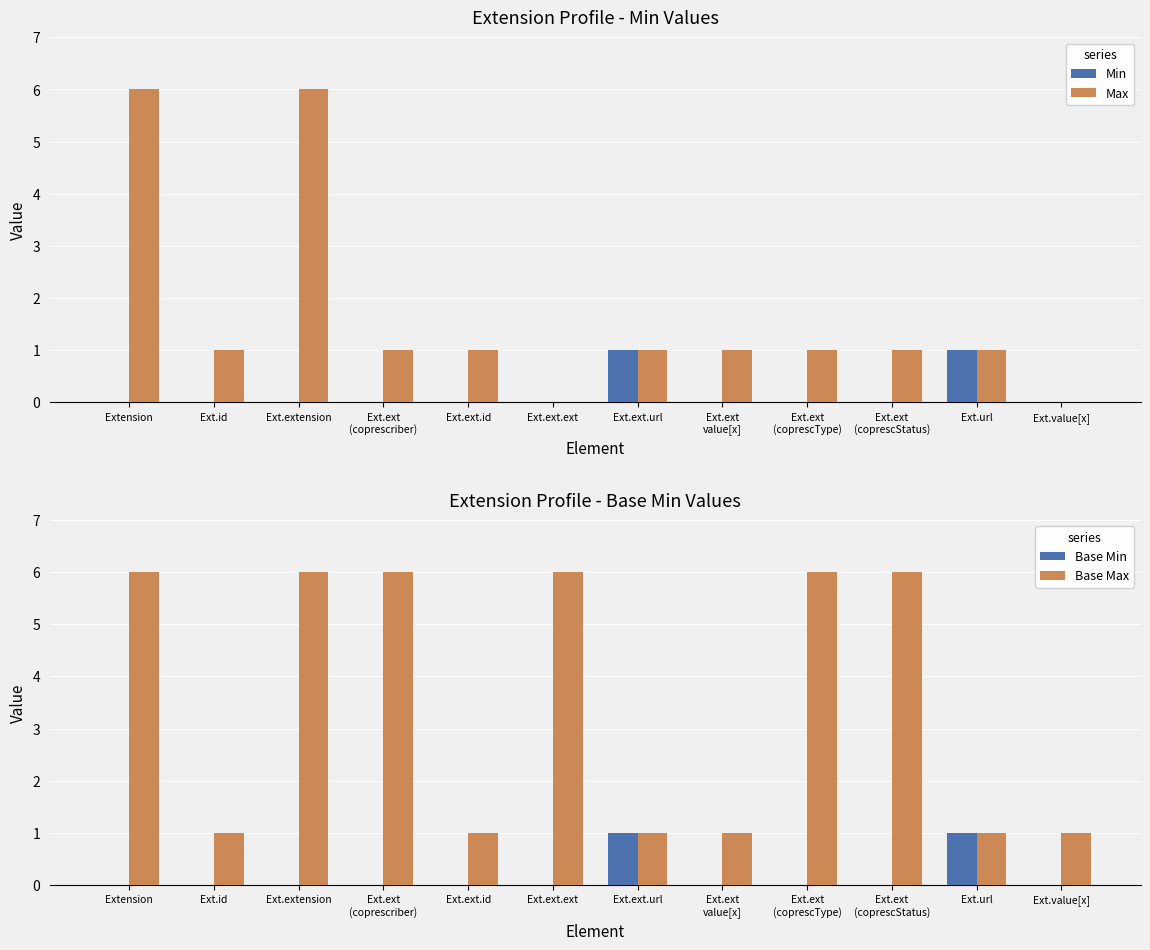

What are all the series names shown in the legend?

Min, Max, Base Min, Base Max